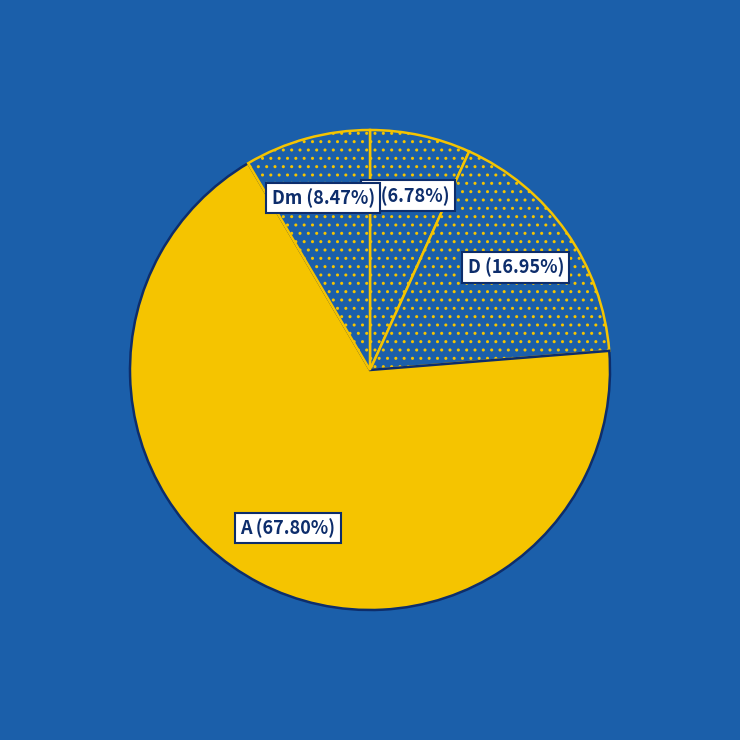

Which category accounts for the majority?

A